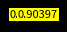

Is there a majority slice in this chart?

Yes